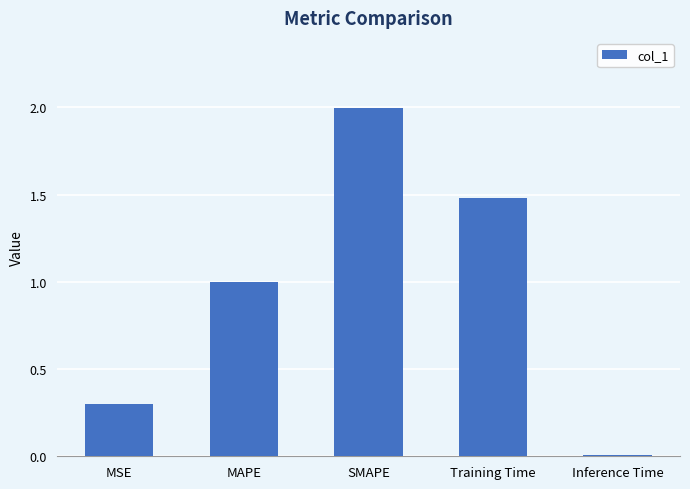

How many bars are there in total?

5